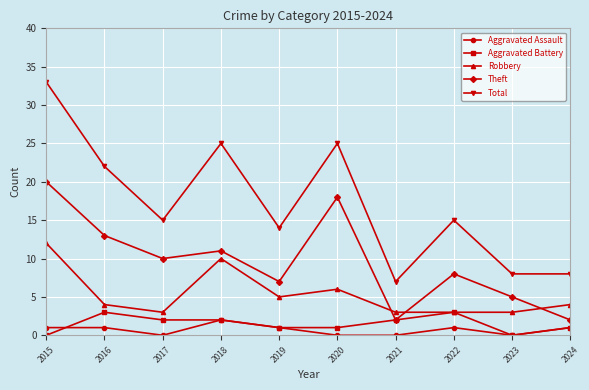

How many series are shown in this chart?

5